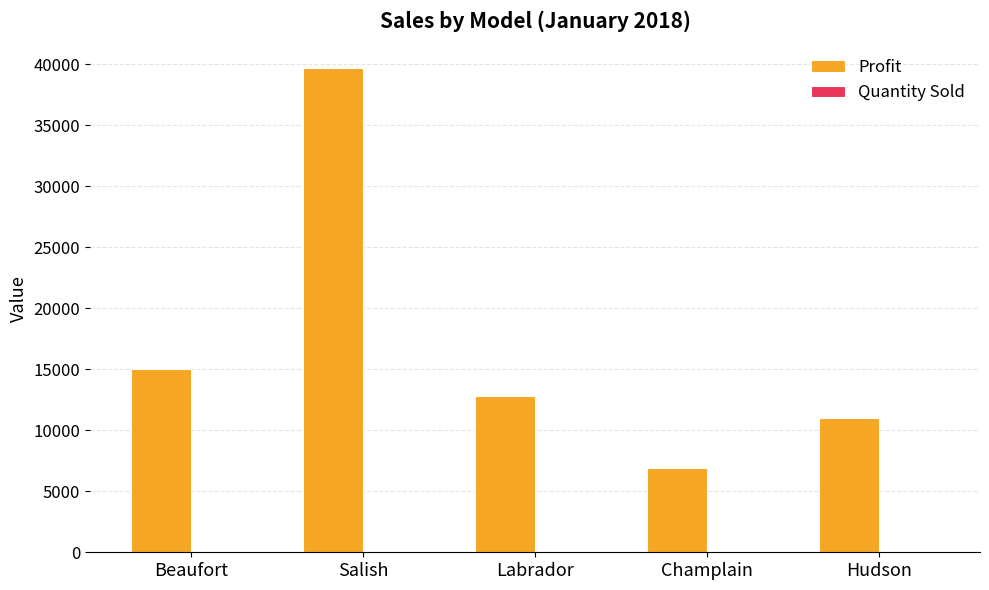

What is the sum of all Profit values?

85350